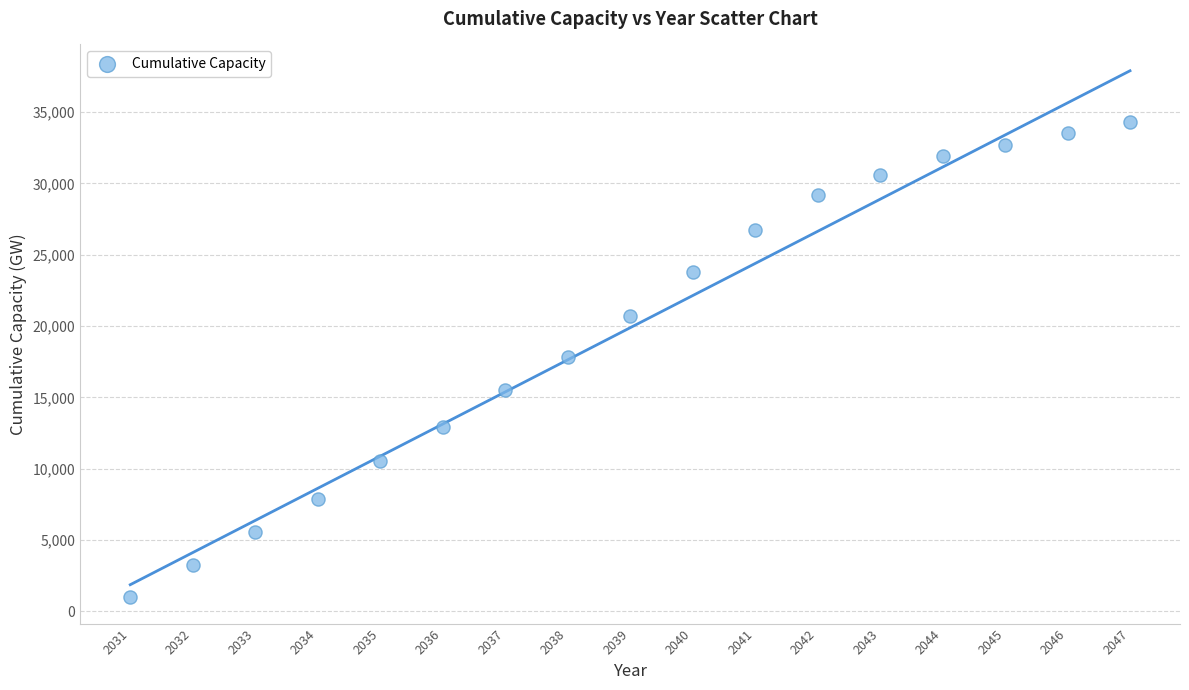

What is the range of X values (max minus min)?

16.0